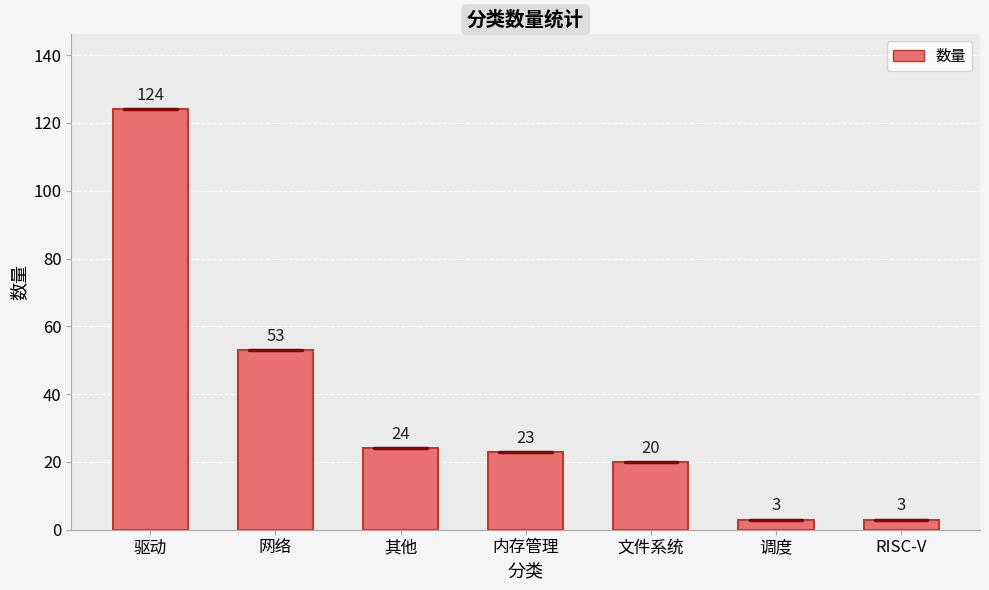

At which category does the chart reach its peak across all series?

驱动